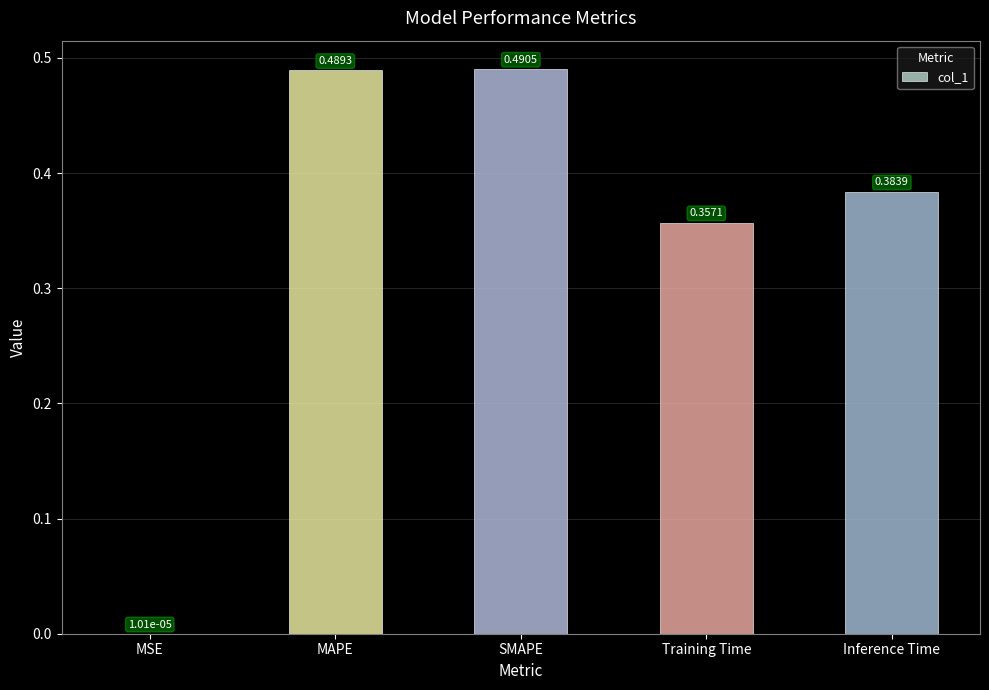

Which has a higher value, Training Time or MAPE?

MAPE